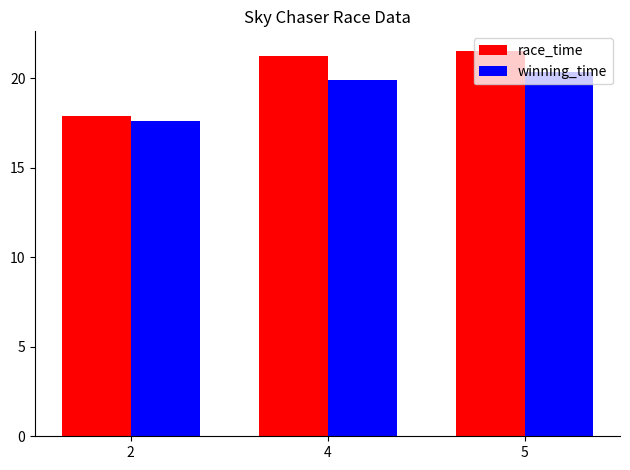

Does the chart contain stacked bars?

No